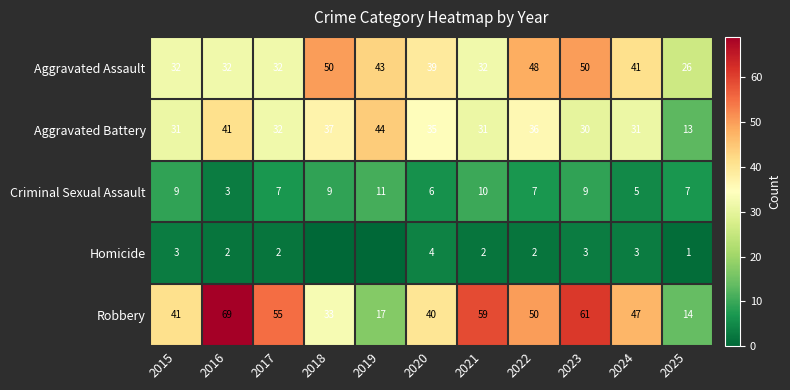

Where does the Aggravated Battery series first go above 32?

2016